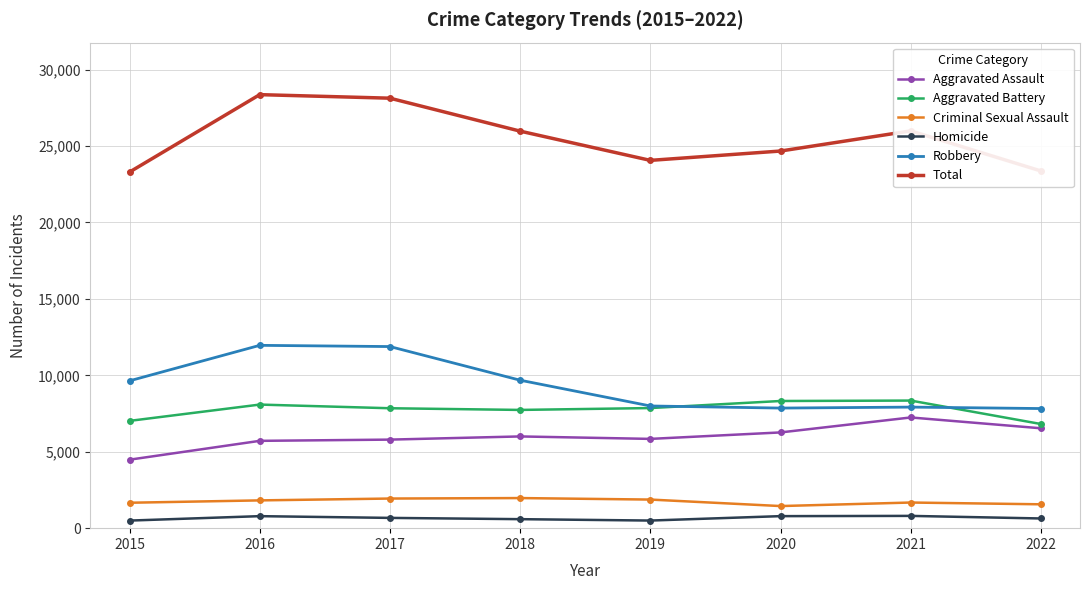

Which series has the largest total across all categories?

Total